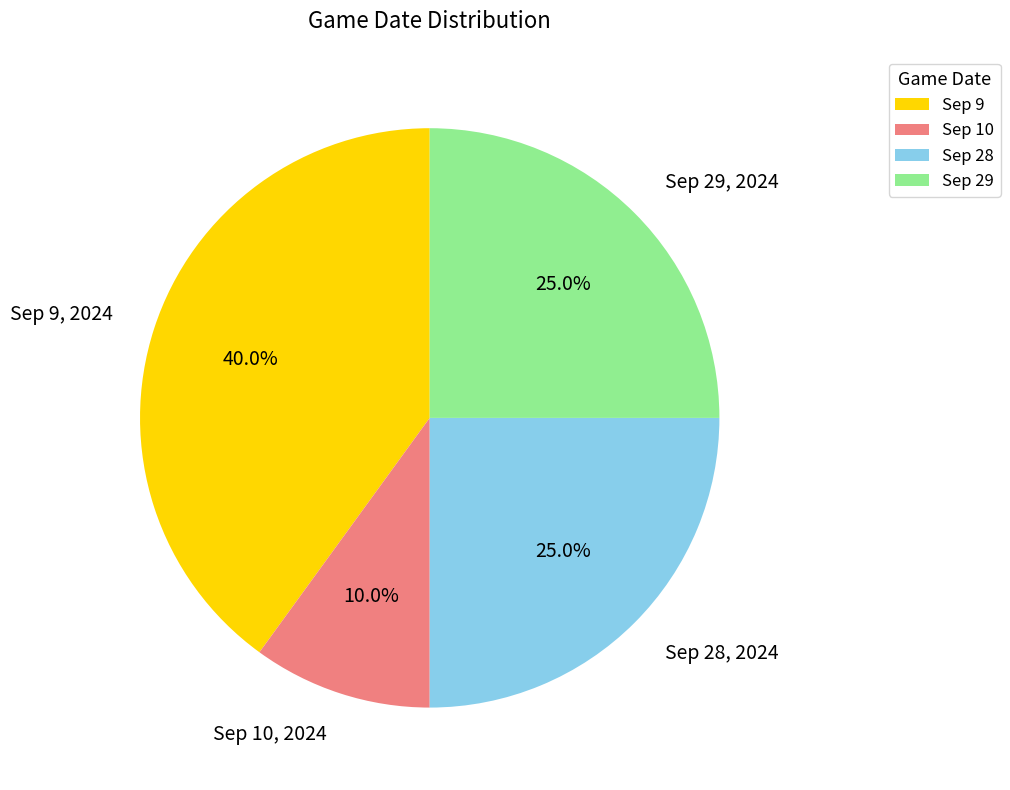

Is the sum of Sep 29 and Sep 9 greater than half?

Yes